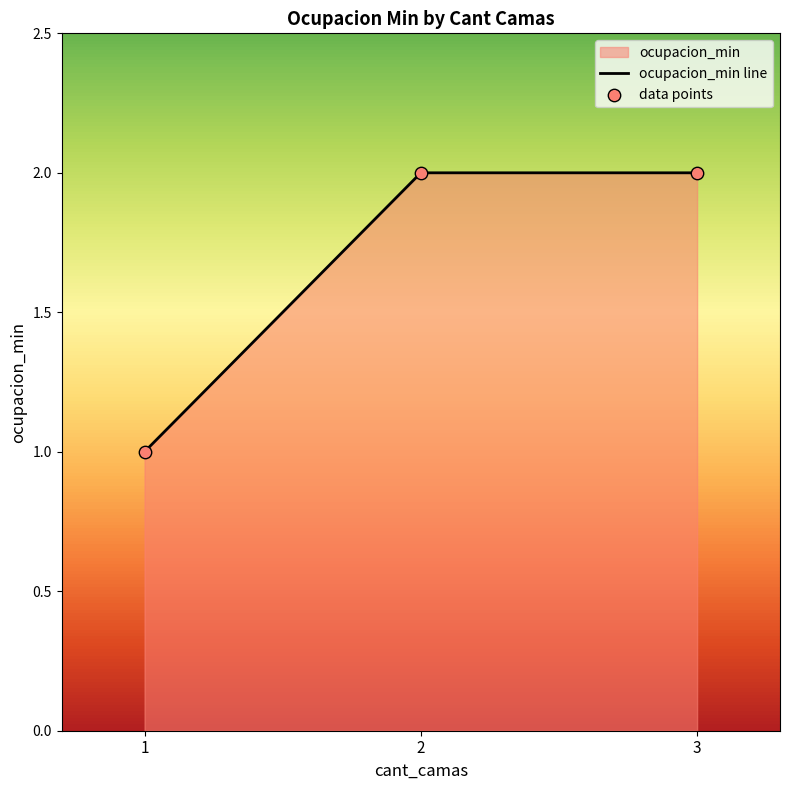

At which category is the sum across all series the highest?

2